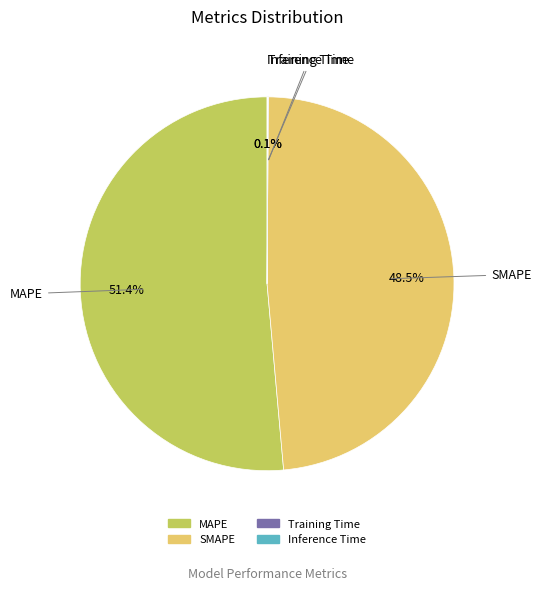

Which category has the biggest portion of the pie?

MAPE